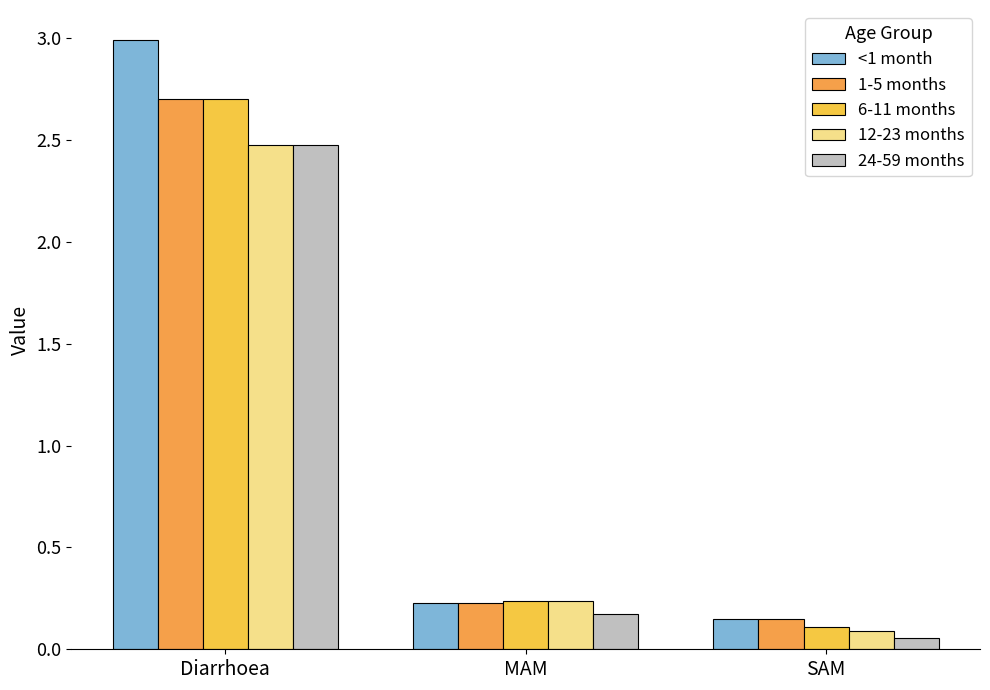

What is the label of the 1st bar from the right?

SAM